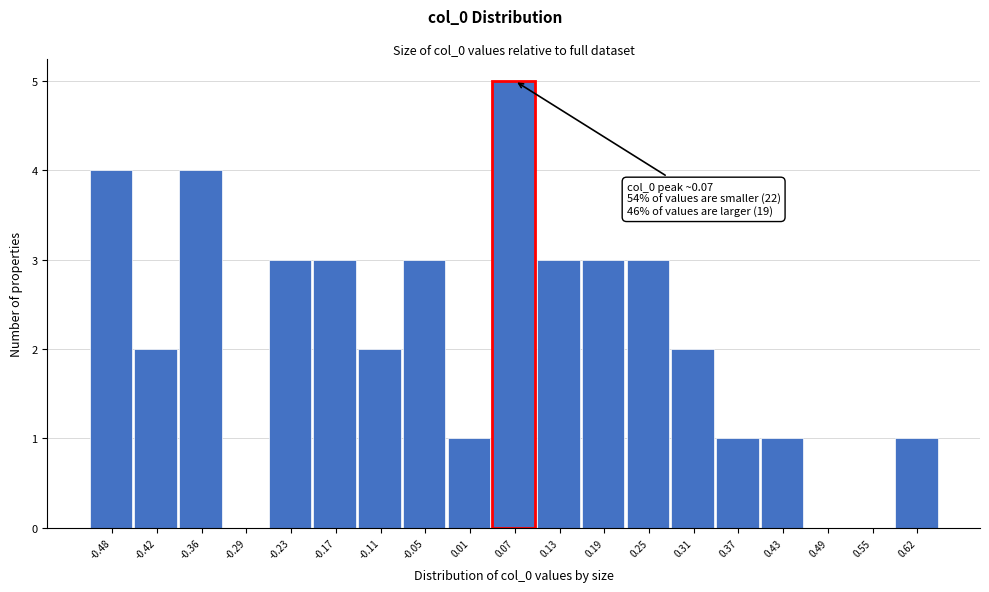

Reading left to right, what are all the values shown in this chart?

-0.48=4	-0.42=2	-0.36=4	-0.29=0	-0.23=3	-0.17=3	-0.11=2	-0.05=3	0.01=1	0.07=5	0.13=3	0.19=3	0.25=3	0.31=2	0.37=1	0.43=1	0.49=0	0.55=0	0.62=1